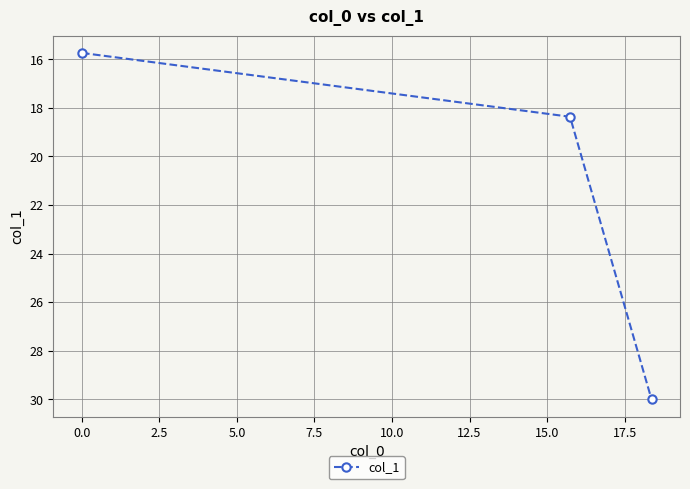

How many lines are shown in the chart?

1